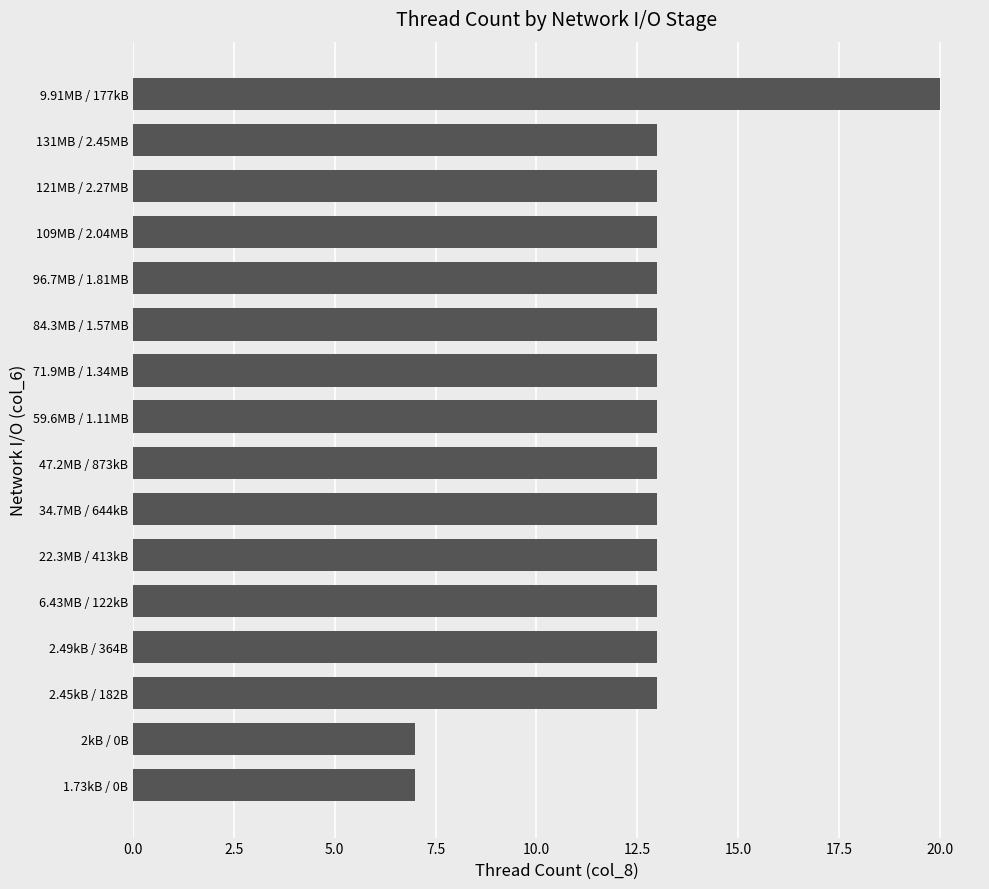

The chart shows a value of 13 at 6.43MB / 122kB. True or false?

True